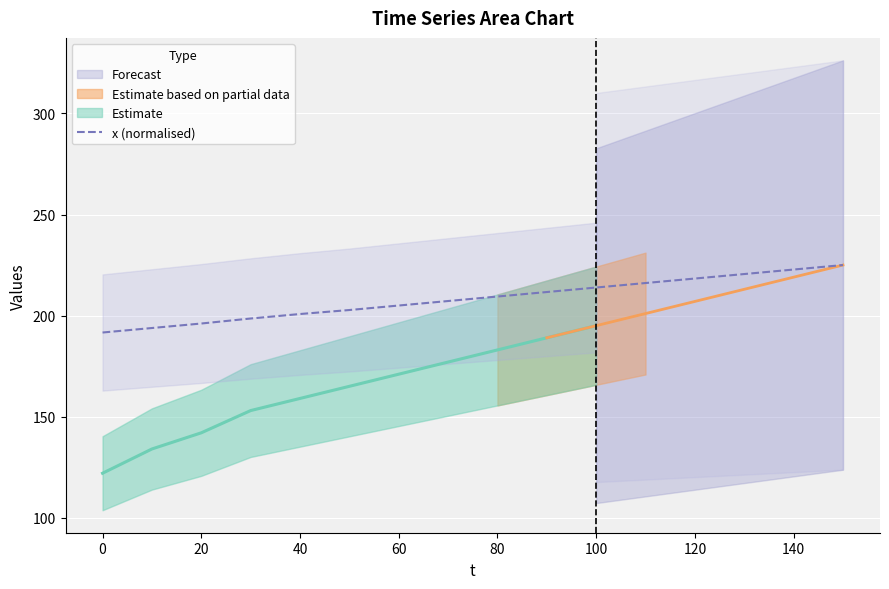

The x (normalised) series shows 354.9 at 140. True or false?

False